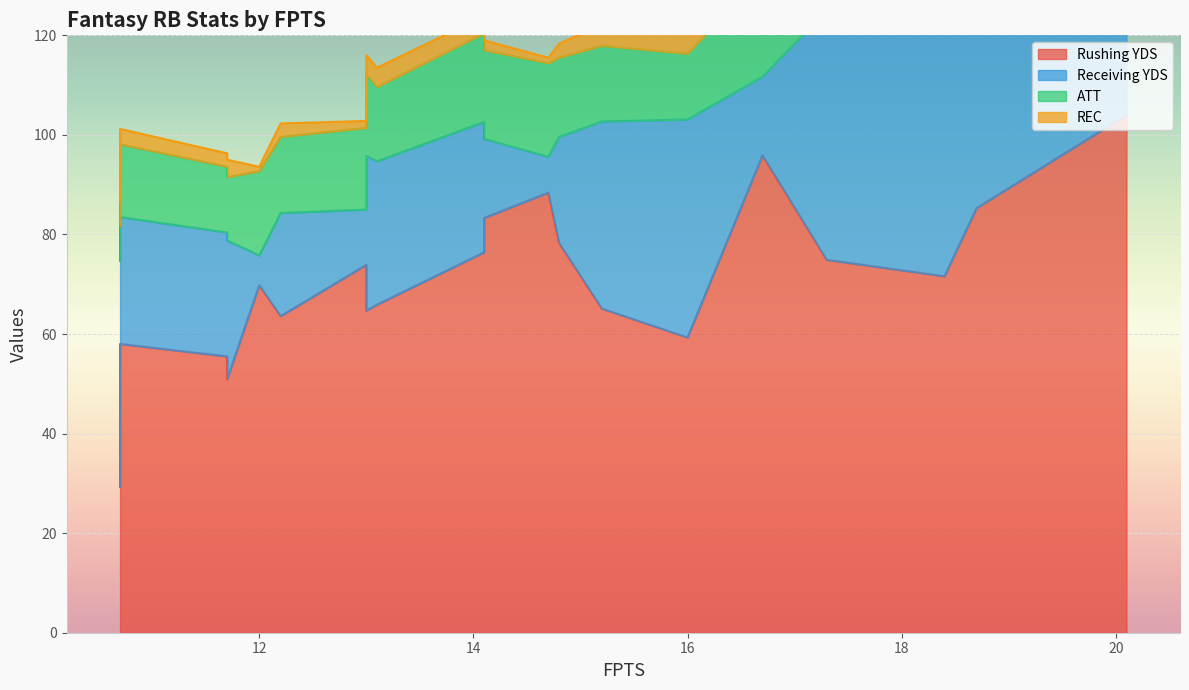

The REC series shows 6.3 at 17.3. True or false?

True